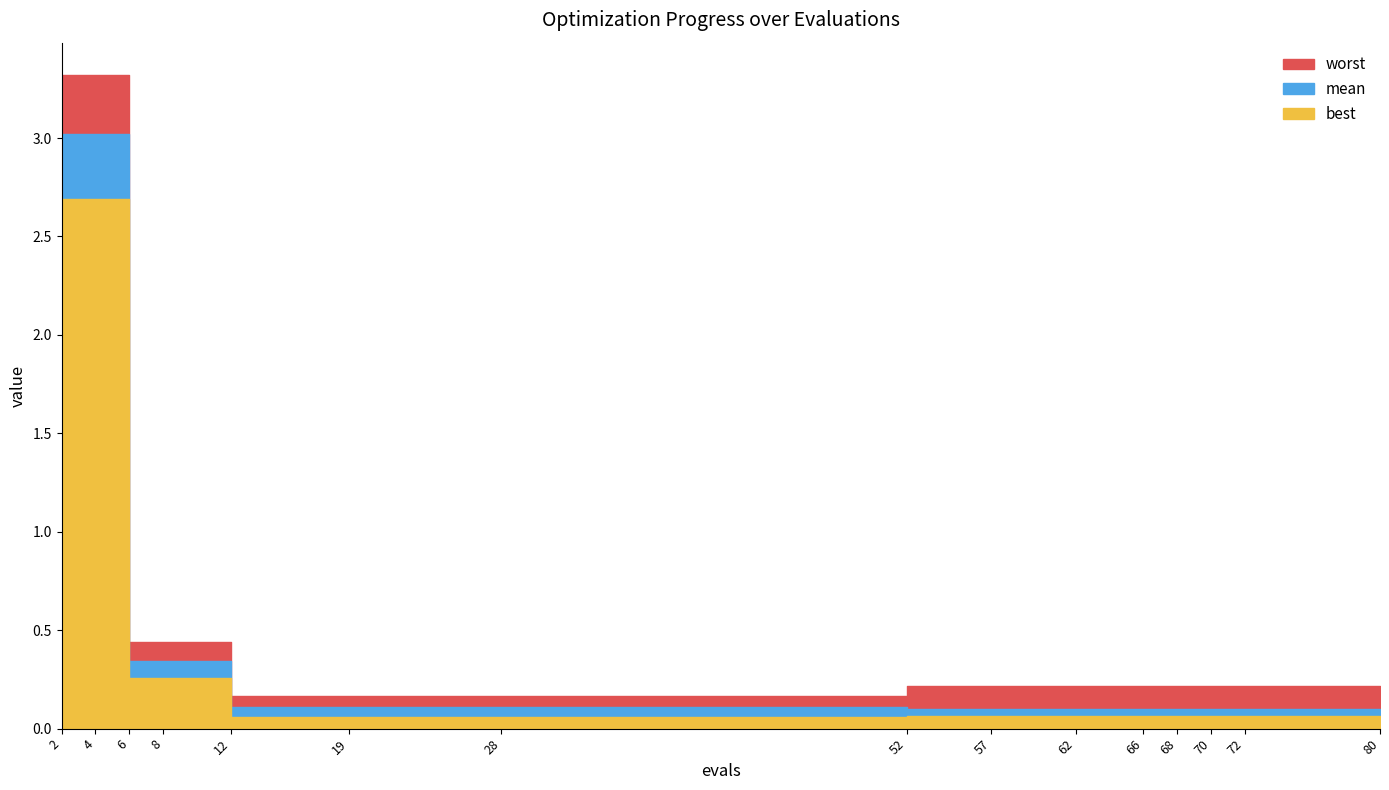

Reading right to left, what are all the values shown in this chart?

best: 80=0.1	72=0.1	70=0.1	68=0.1	66=0.1	62=0.1	57=0.1	52=0.1	28=0.1	19=0.1	12=0.1	8=0.3	6=0.3	4=2.7	2=2.7
mean: 80=0.1	72=0.1	70=0.1	68=0.1	66=0.1	62=0.1	57=0.1	52=0.1	28=0.1	19=0.1	12=0.1	8=0.3	6=0.3	4=3.0	2=3.0
worst: 80=0.2	72=0.2	70=0.2	68=0.2	66=0.2	62=0.2	57=0.2	52=0.2	28=0.2	19=0.2	12=0.2	8=0.4	6=0.4	4=3.3	2=3.3